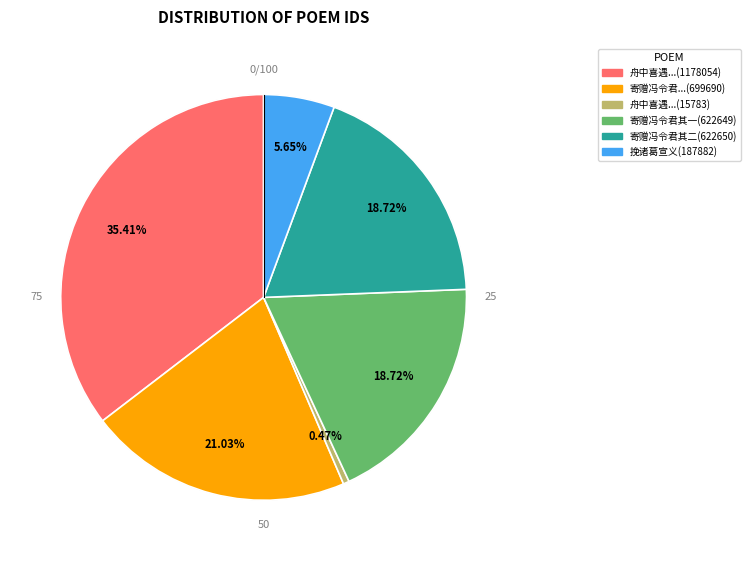

How many slices are in this pie chart?

6